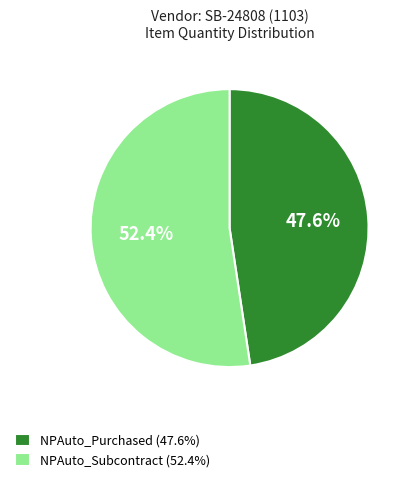

To the nearest percent, what is the difference between the largest and smallest slice percentages?

5%